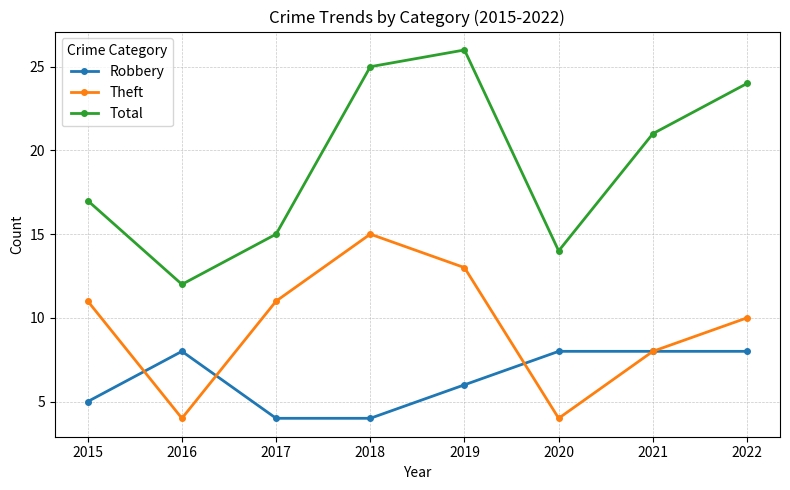

True or false: Theft and Total cross at least once.

False